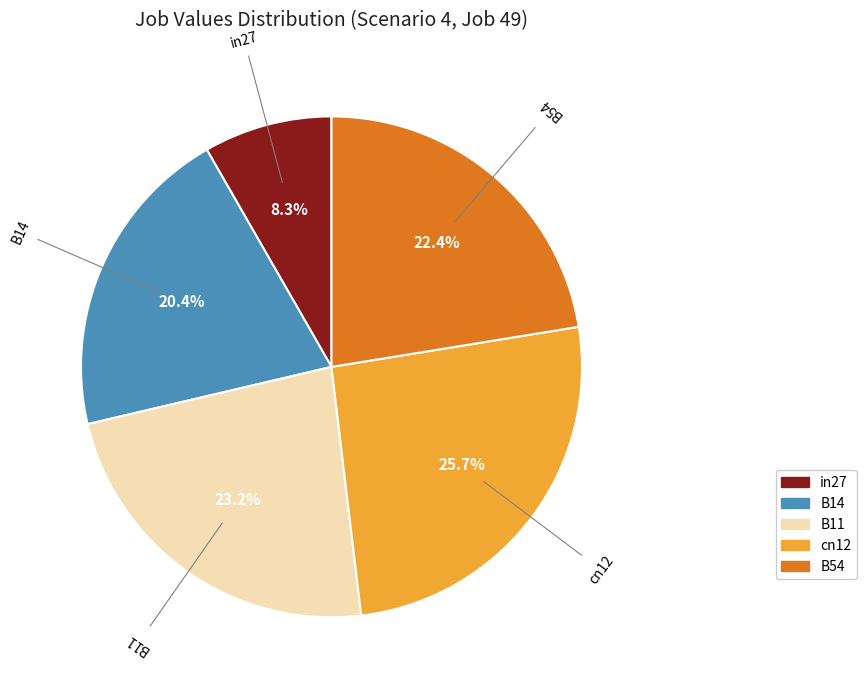

Which has a higher value, B11 or B14?

B11